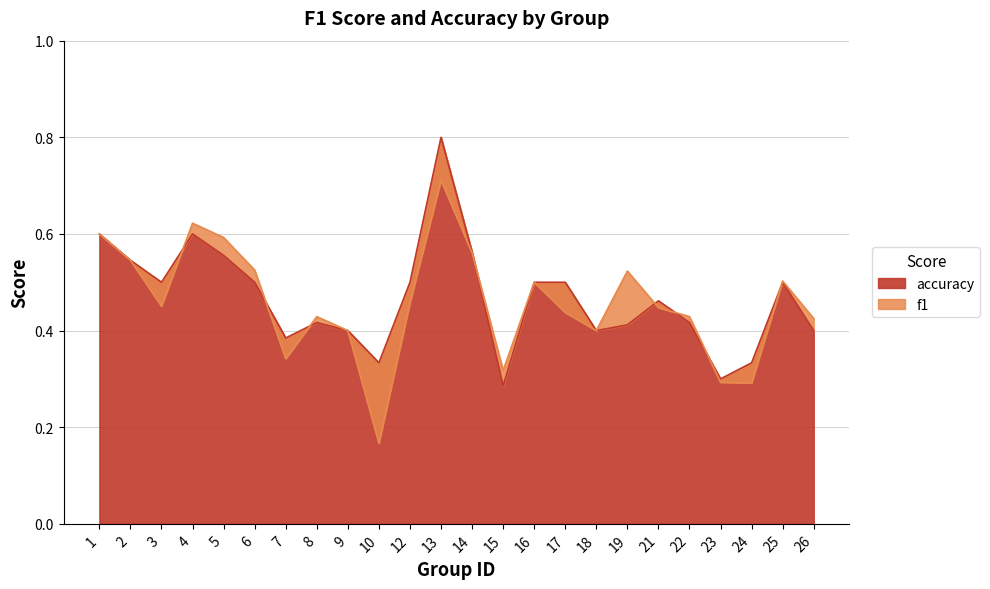

The f1 series shows 0.6 at 14. True or false?

True